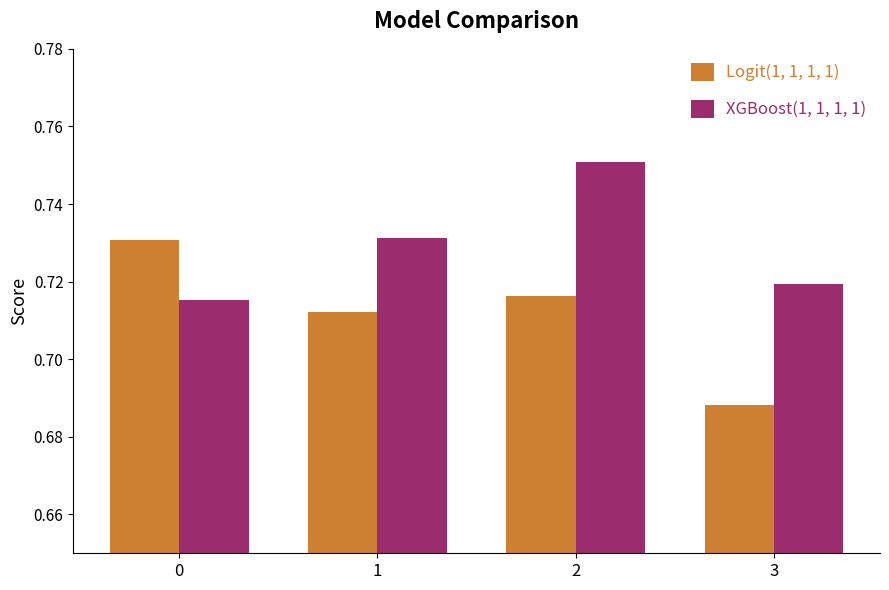

Count the Logit(1, 1, 1, 1) values in the range 0 to 1.

4